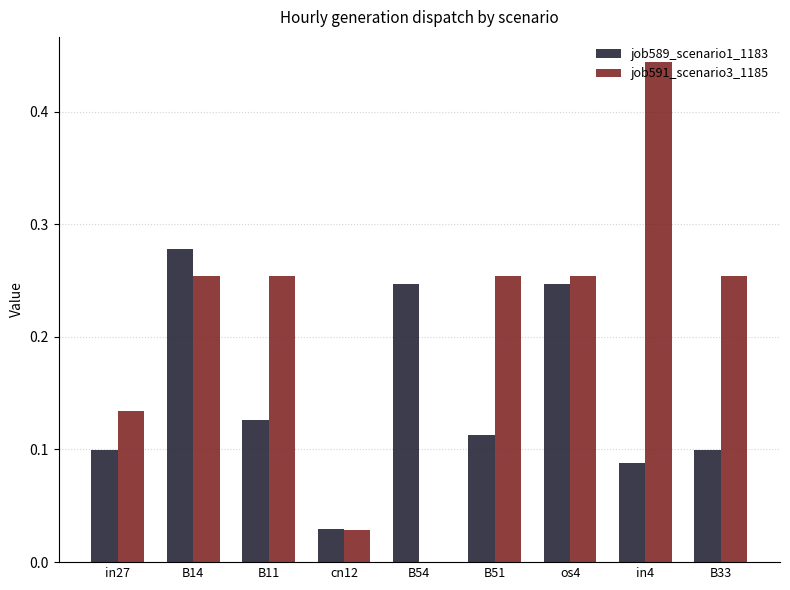

Which category has the highest value across all series?

in4